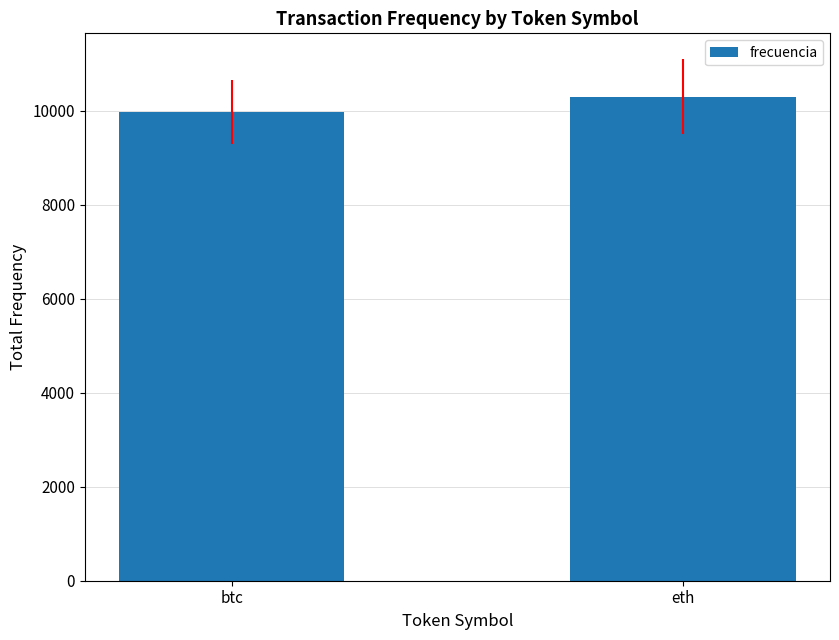

What is the minimum value shown in the chart?

9964